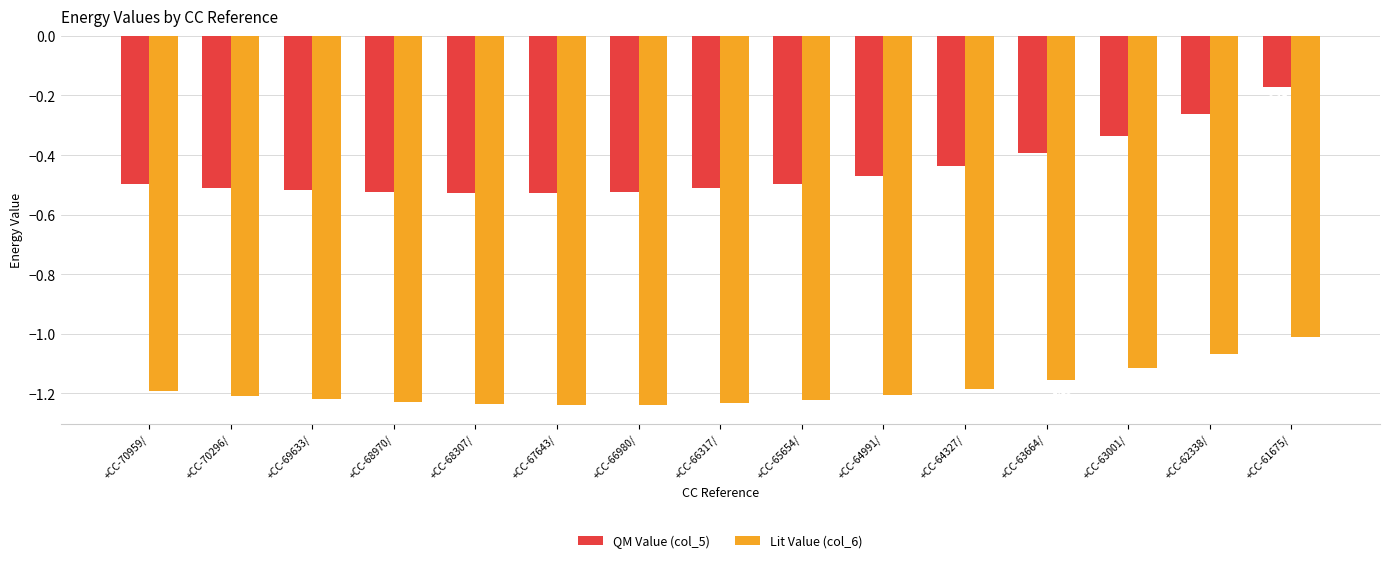

How many groups of bars are there?

15